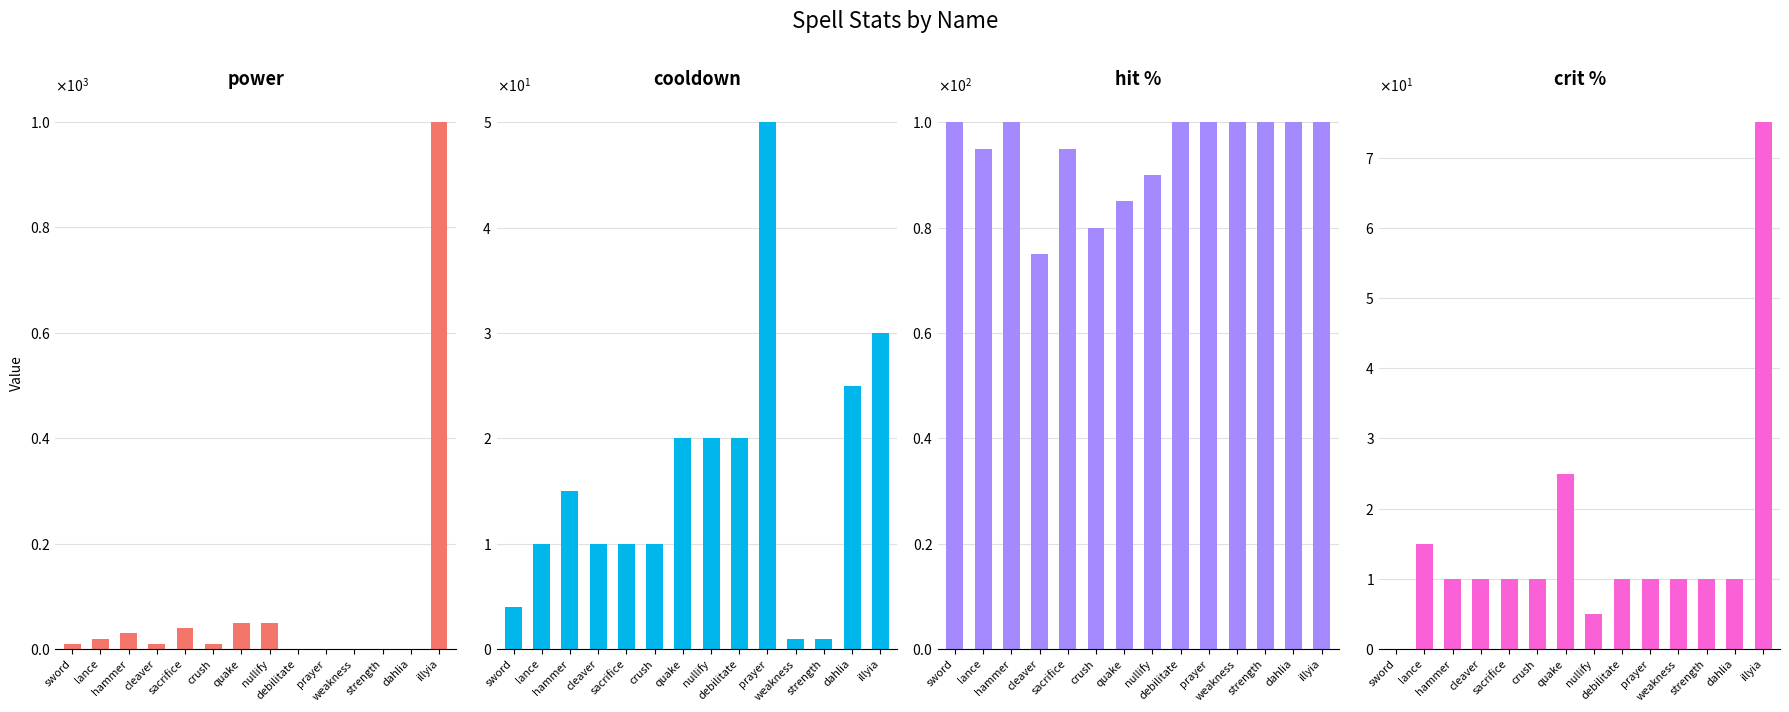

Are the bars grouped side by side (vs. stacked)?

Yes